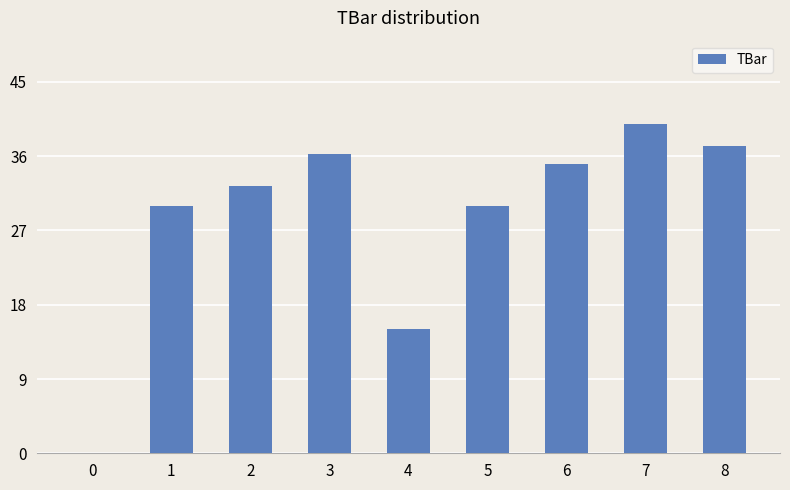

Which has a higher value, 1 or 7?

7